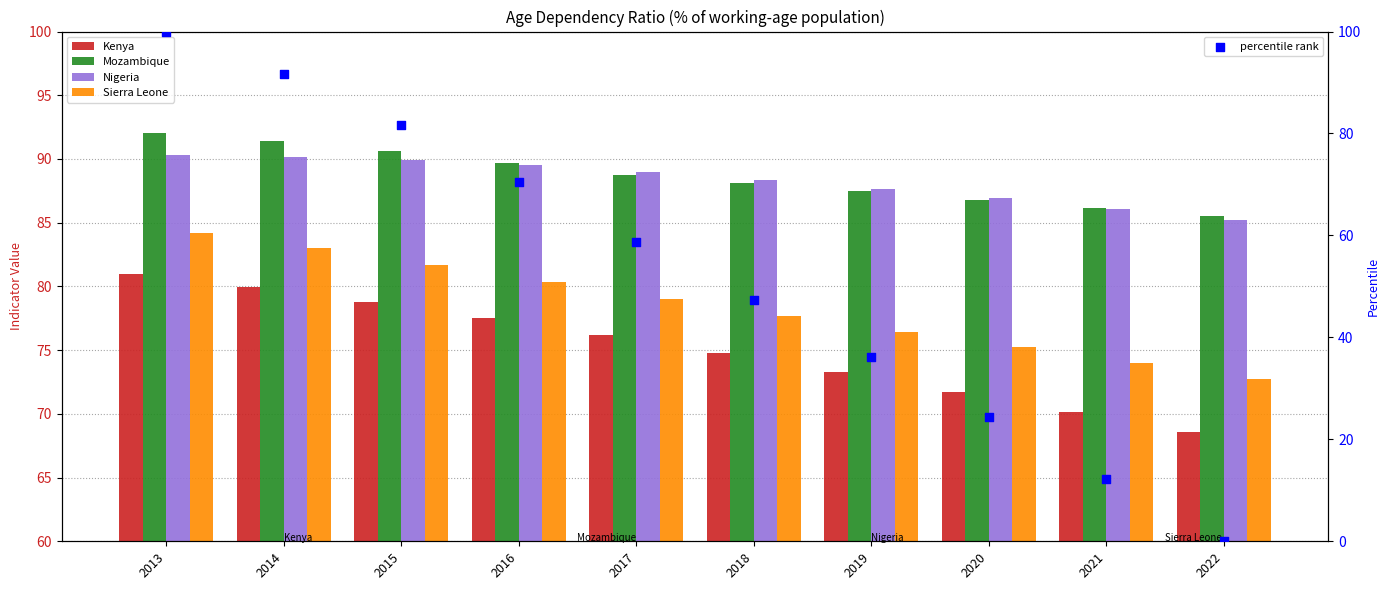

At which category is the sum across all series the highest?

2013